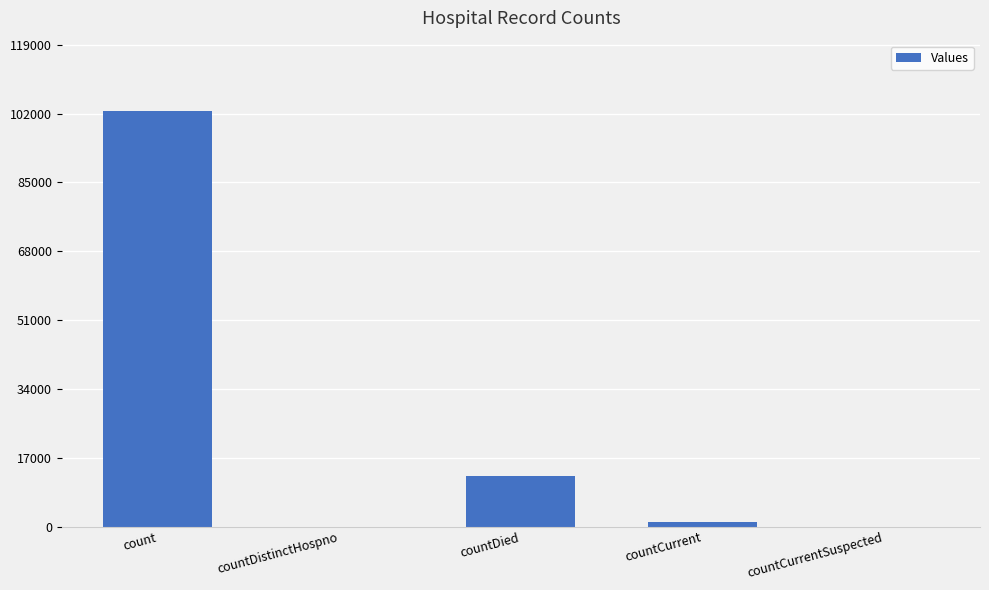

Which label corresponds to the largest value in the chart?

count